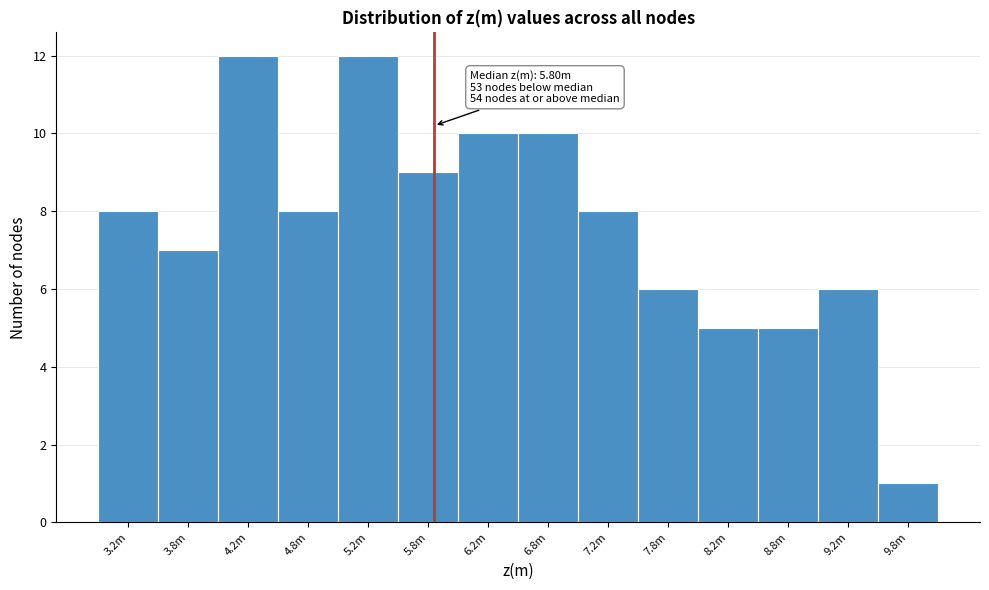

Reading right to left, list all the values displayed in this chart.

9.8m=1	9.2m=6	8.8m=5	8.2m=5	7.8m=6	7.2m=8	6.8m=10	6.2m=10	5.8m=9	5.2m=12	4.8m=8	4.2m=12	3.8m=7	3.2m=8